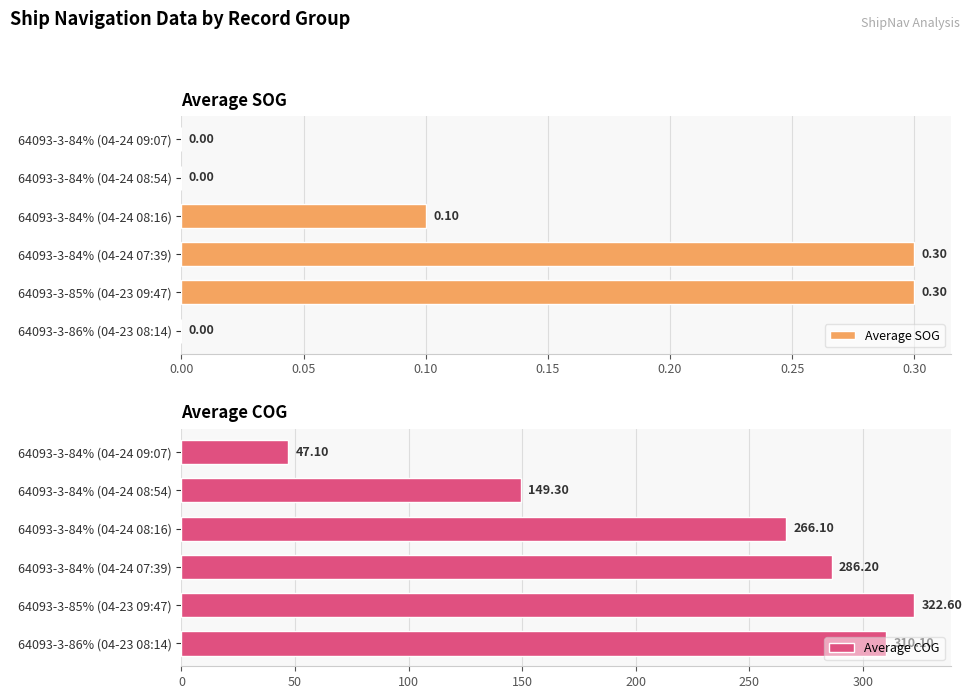

What is the difference between the maximum and minimum values in the Average COG series?

275.5